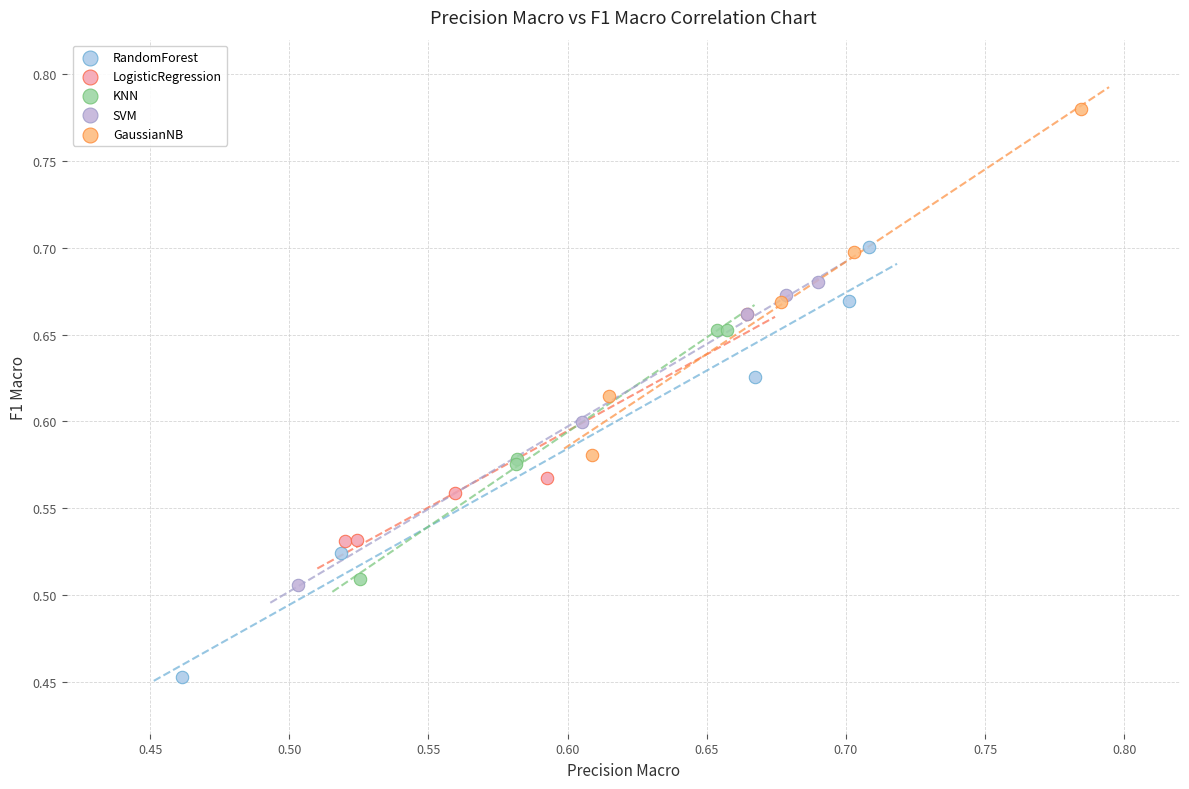

Which series reaches the maximum Y coordinate?

GaussianNB